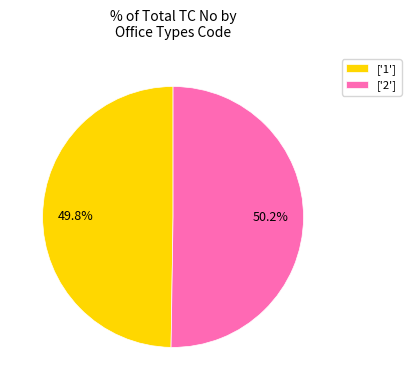

Is there a majority slice in this chart?

Yes